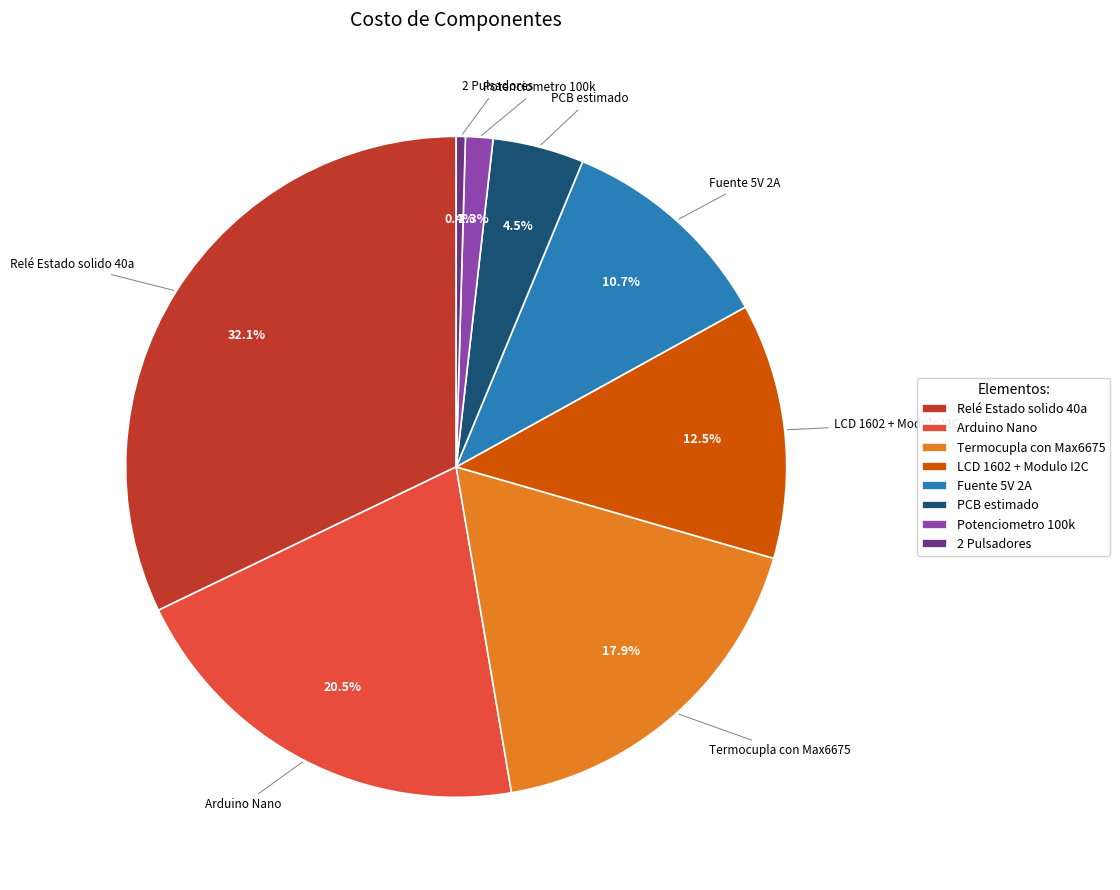

Approximately how many times larger is the value at LCD 1602 + Modulo I2C compared to Fuente 5V 2A?

1.2